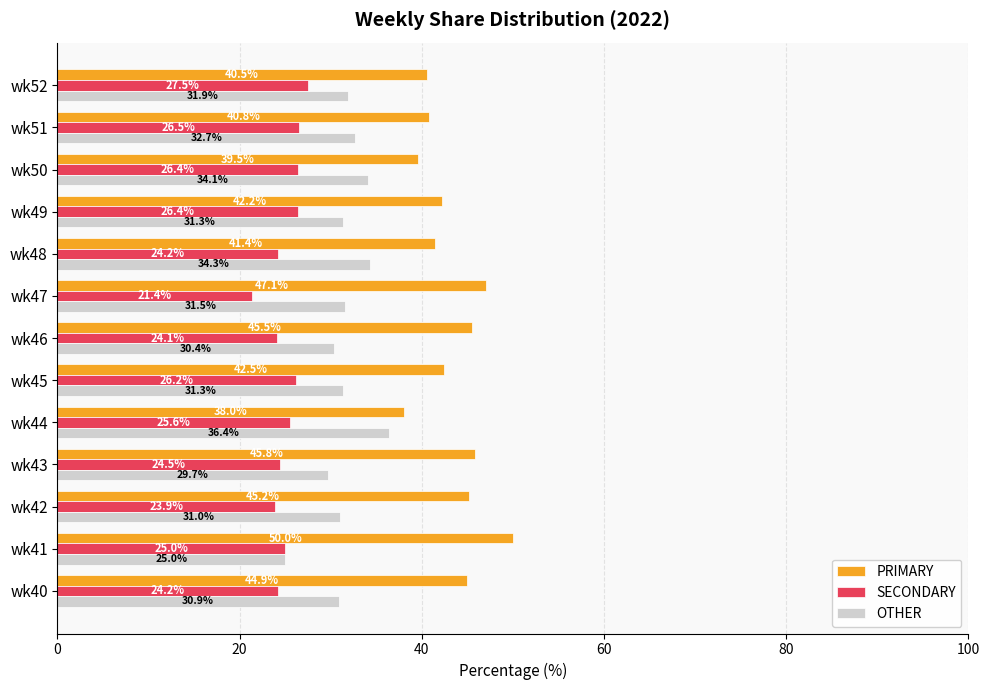

Rank the series by their average value, from lowest to highest.

SECONDARY, OTHER, PRIMARY